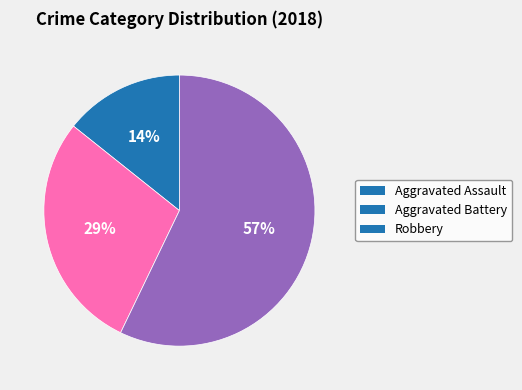

Does Robbery represent more than half of the total?

Yes